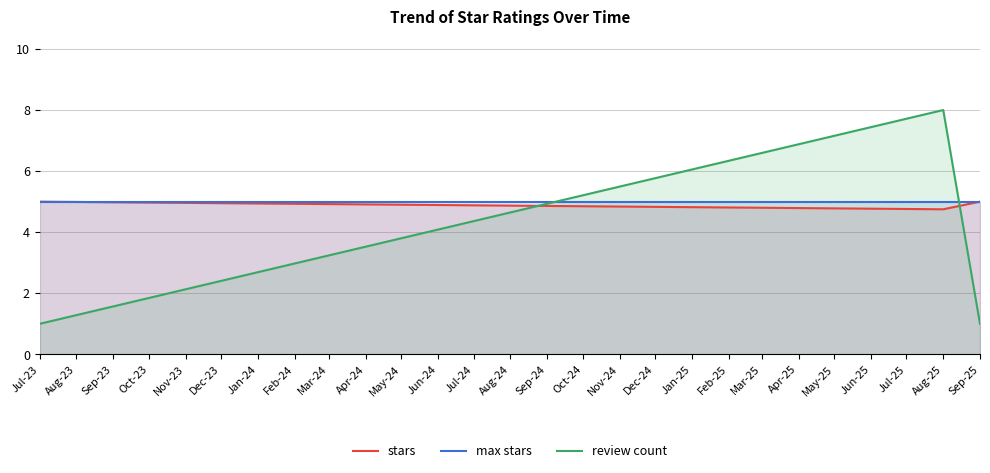

Is the value of review count at Sep-25 greater than the value of stars at Sep-25?

No